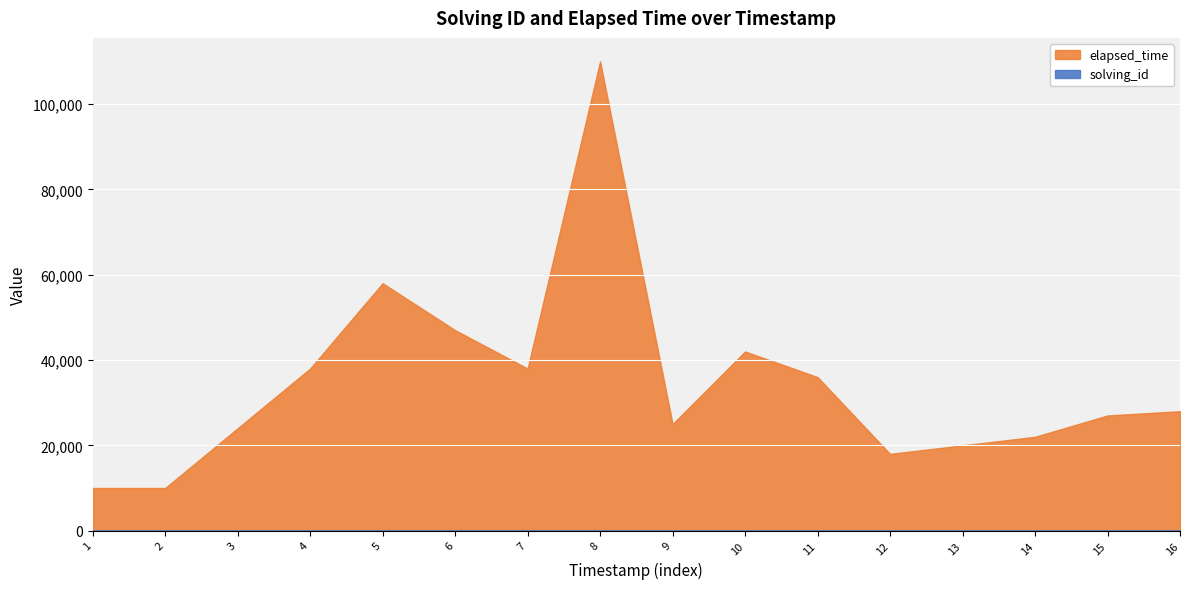

What is the highest value of the elapsed_time series?

110000